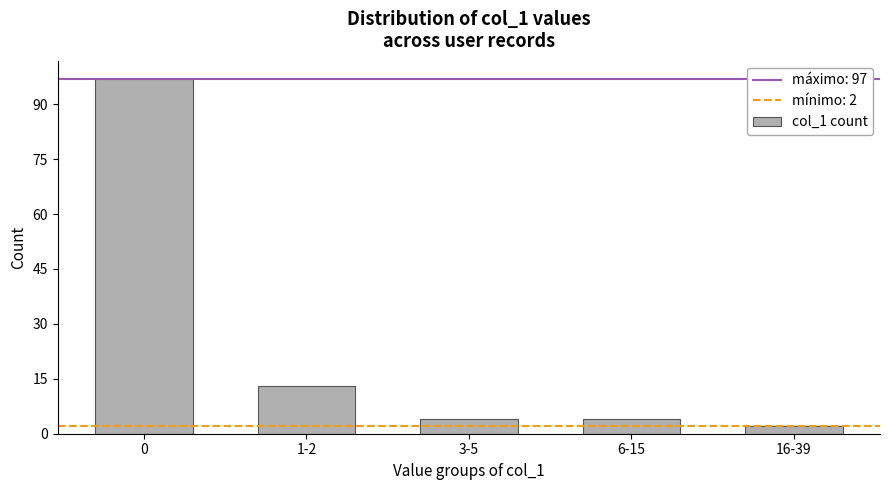

Reading right to left, extract all data points from this chart.

16-39=2	6-15=4	3-5=4	1-2=13	0=97